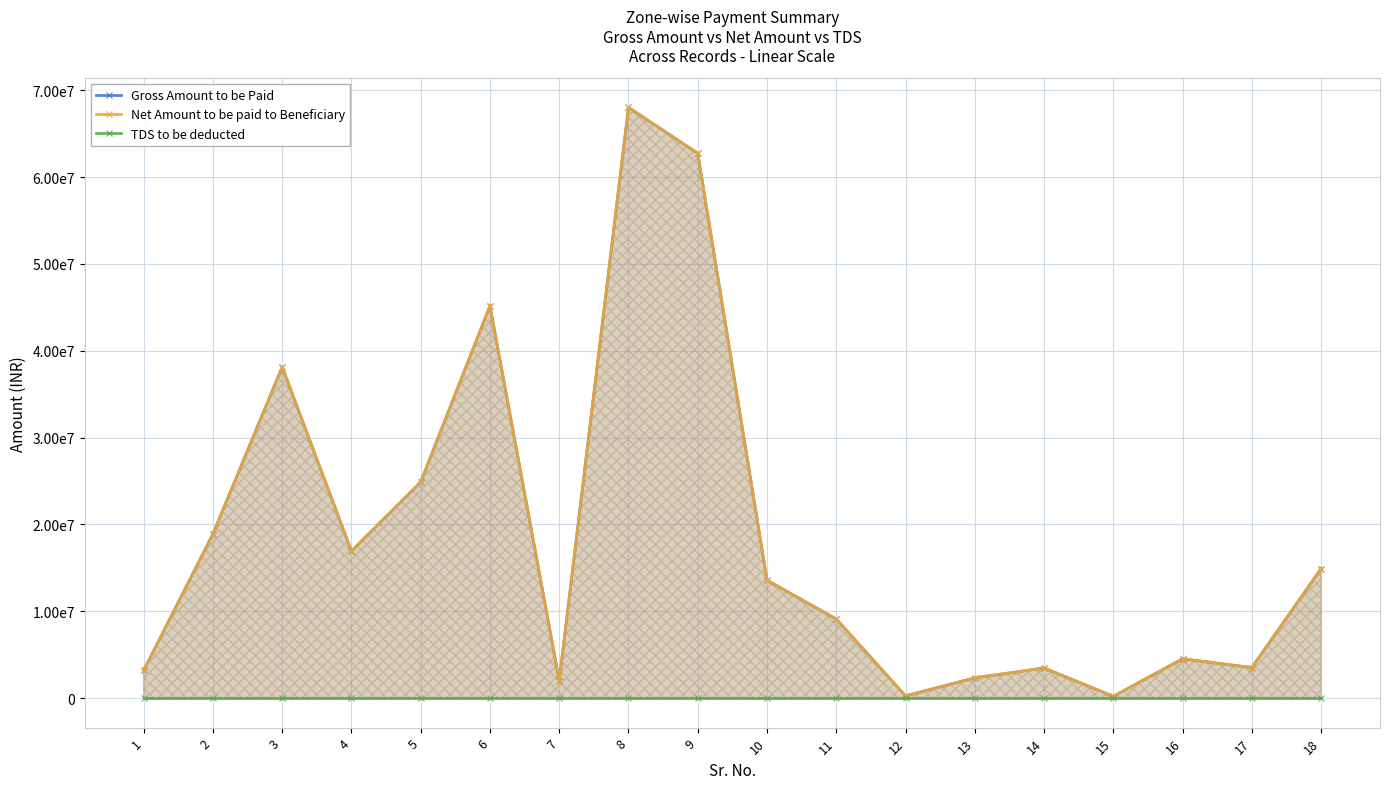

What is the average value of the Net Amount to be paid to Beneficiary series?

18439902